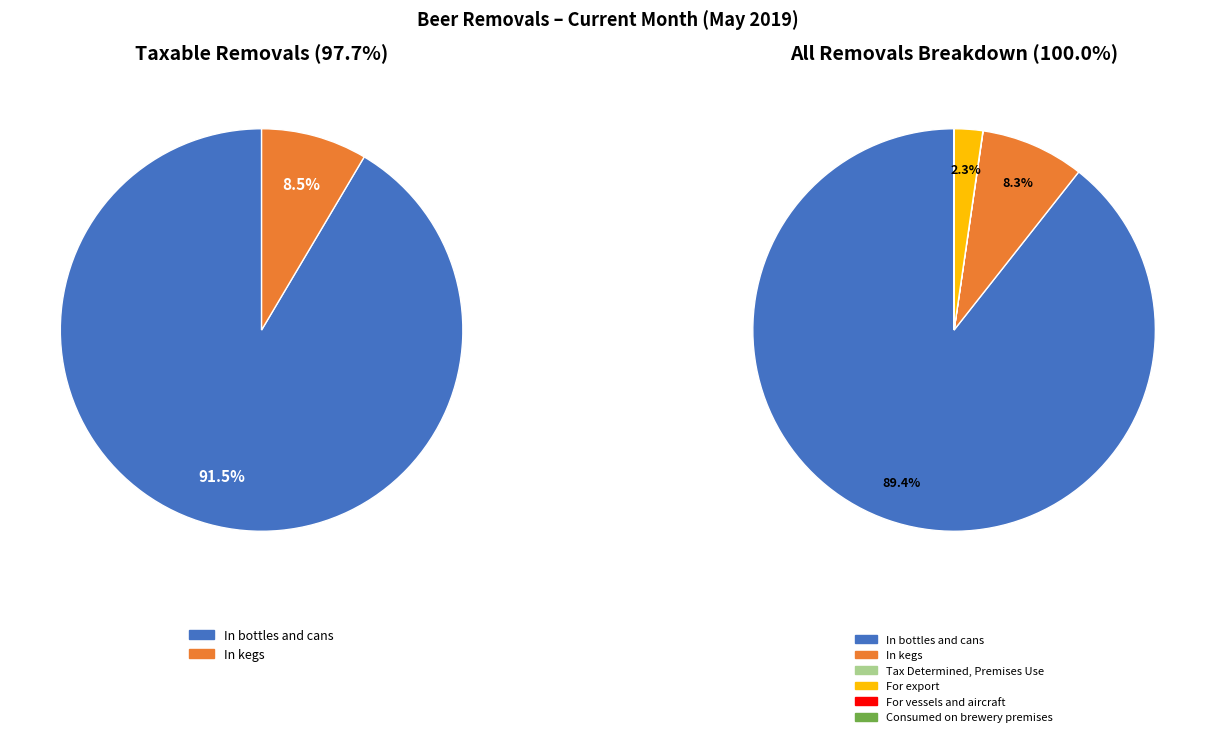

True or false: In bottles and cans accounts for 76% of the total.

False